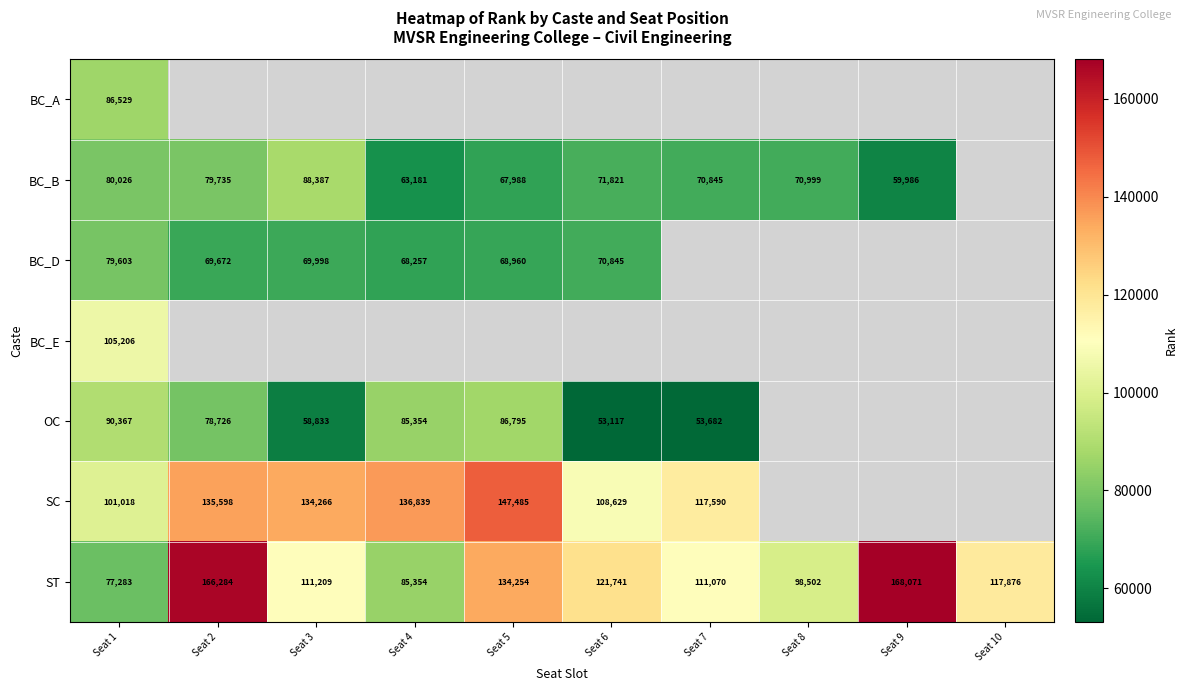

Is it true that BC_D equals 79603 at Seat 1?

True